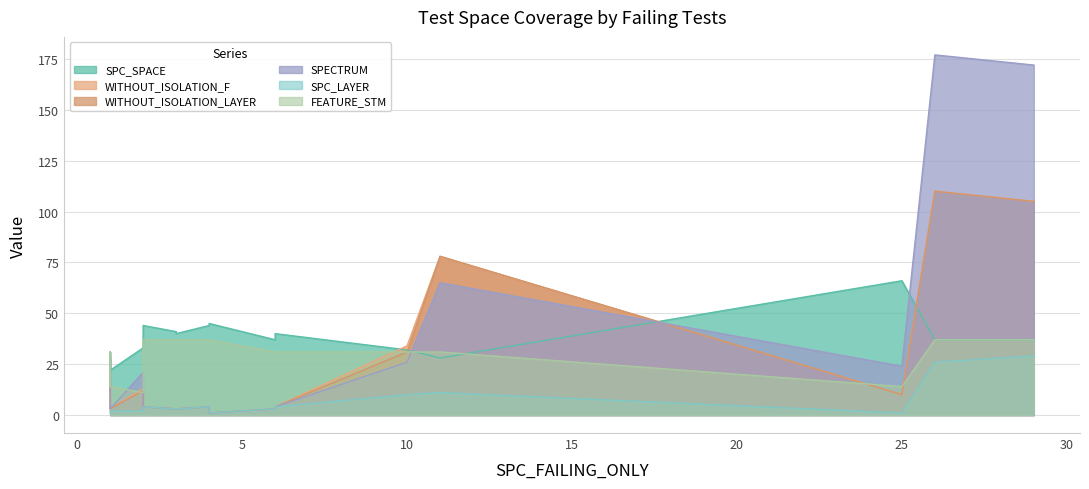

Reading left to right, list all the values displayed in this chart.

SPC_SPACE: 1=20	1=31	1=22	2=33	2=44	2=44	3=41	3=40	4=44	4=45	6=37	6=40	10=32	11=28	25=66	26=37	29=37
WITHOUT_ISOLATION_F: 1=16	1=3	1=3	2=13	2=3	2=4	3=3	3=3	4=4	4=1	6=3	6=4	10=34	11=78	25=10	26=110	29=105
WITHOUT_ISOLATION_LAYER: 1=16	1=3	1=3	2=12	2=3	2=4	3=3	3=3	4=4	4=1	6=3	6=4	10=31	11=78	25=10	26=110	29=105
SPECTRUM: 1=28	1=3	1=3	2=21	2=3	2=4	3=3	3=3	4=4	4=1	6=3	6=4	10=26	11=65	25=24	26=177	29=172
SPC_LAYER: 1=1	1=2	1=2	2=2	2=2	2=4	3=3	3=3	4=4	4=1	6=3	6=4	10=10	11=11	25=1	26=26	29=29
FEATURE_STM: 1=14	1=31	1=14	2=11	2=37	2=37	3=37	3=37	4=37	4=37	6=31	6=31	10=31	11=31	25=14	26=37	29=37